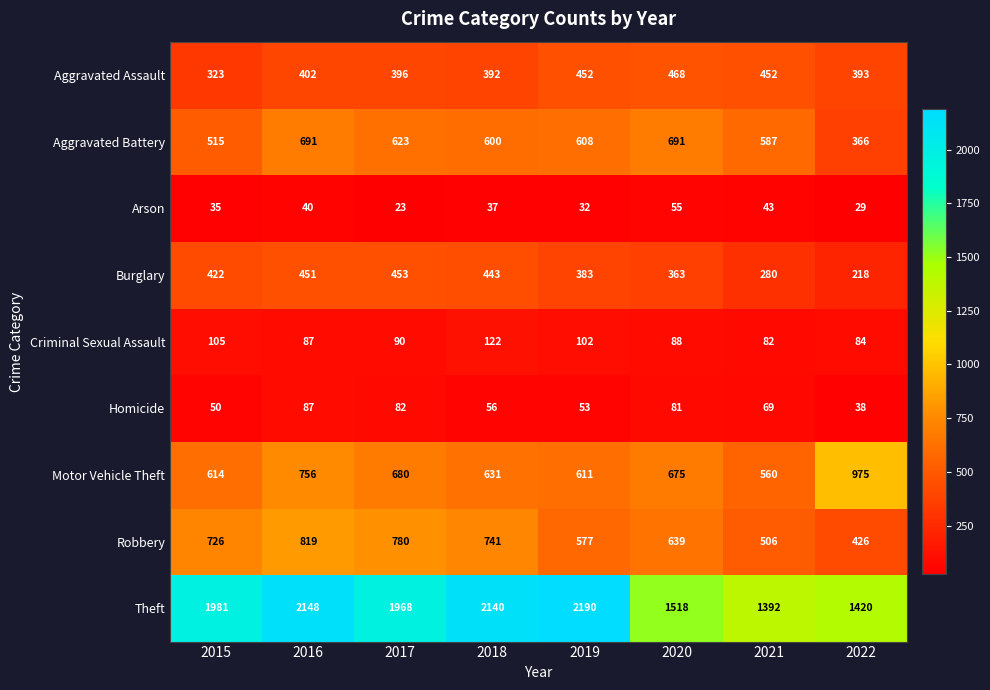

How many distinct data groups are displayed?

9